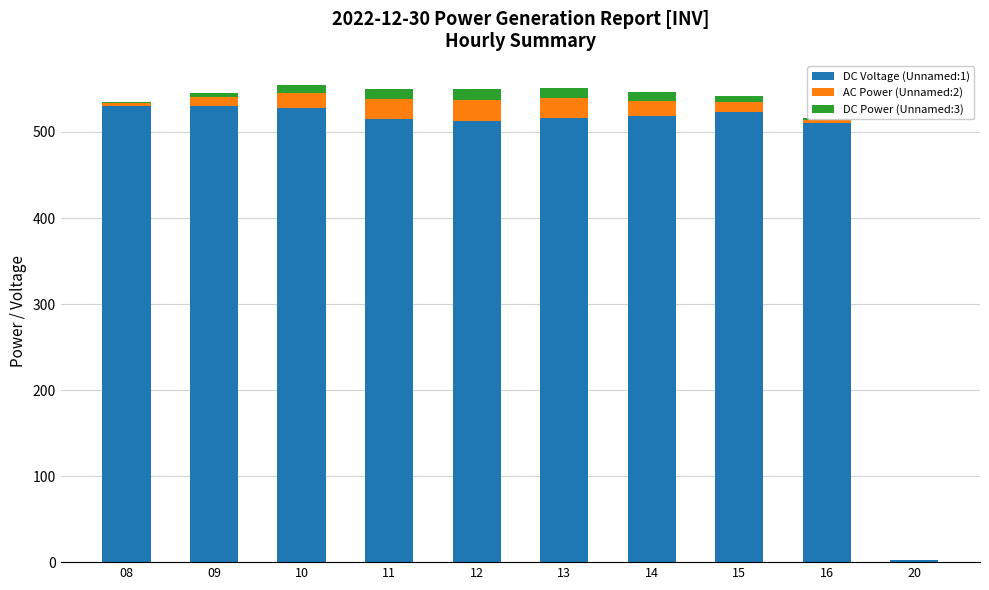

Does the chart contain stacked bars?

Yes